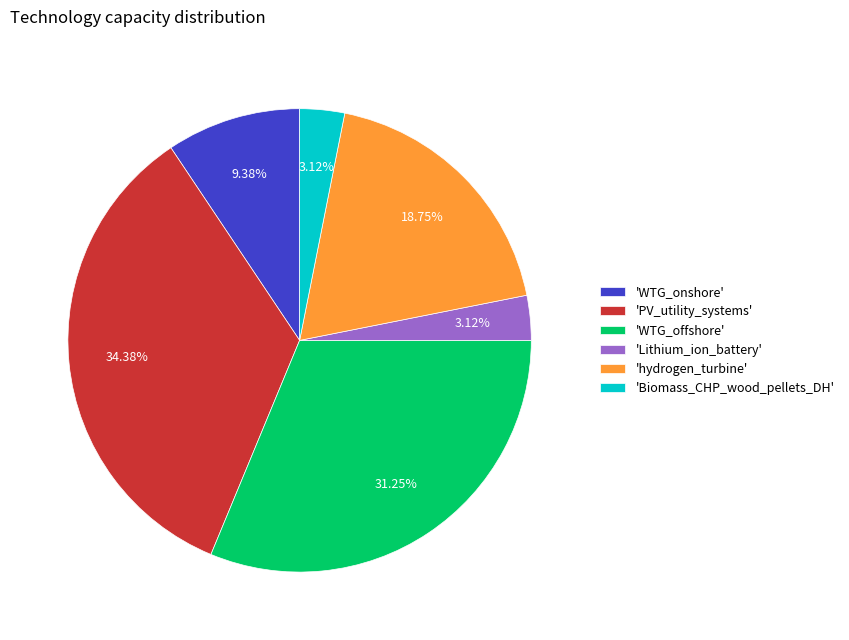

Between 'WTG_offshore' and 'hydrogen_turbine', which is larger?

'WTG_offshore'